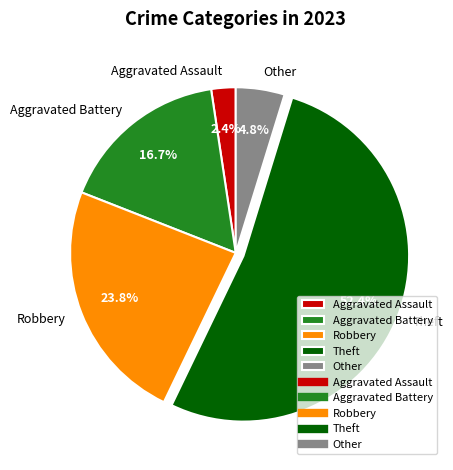

What is the smallest slice in the pie chart?

Aggravated Assault